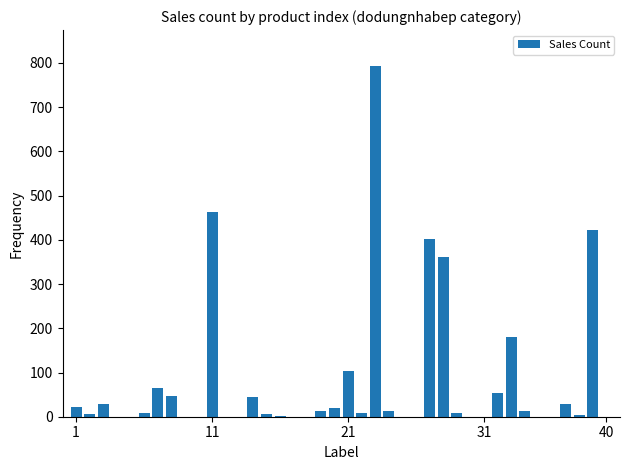

What is the sum of all values?

3120